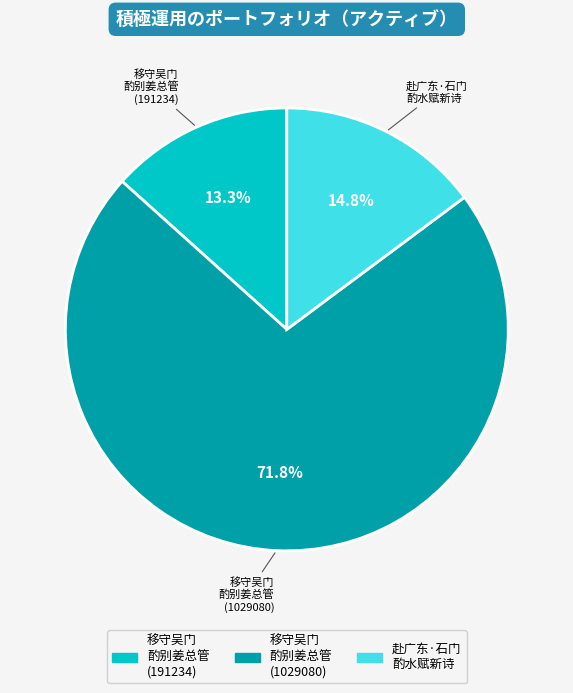

How many slices are in this pie chart?

3